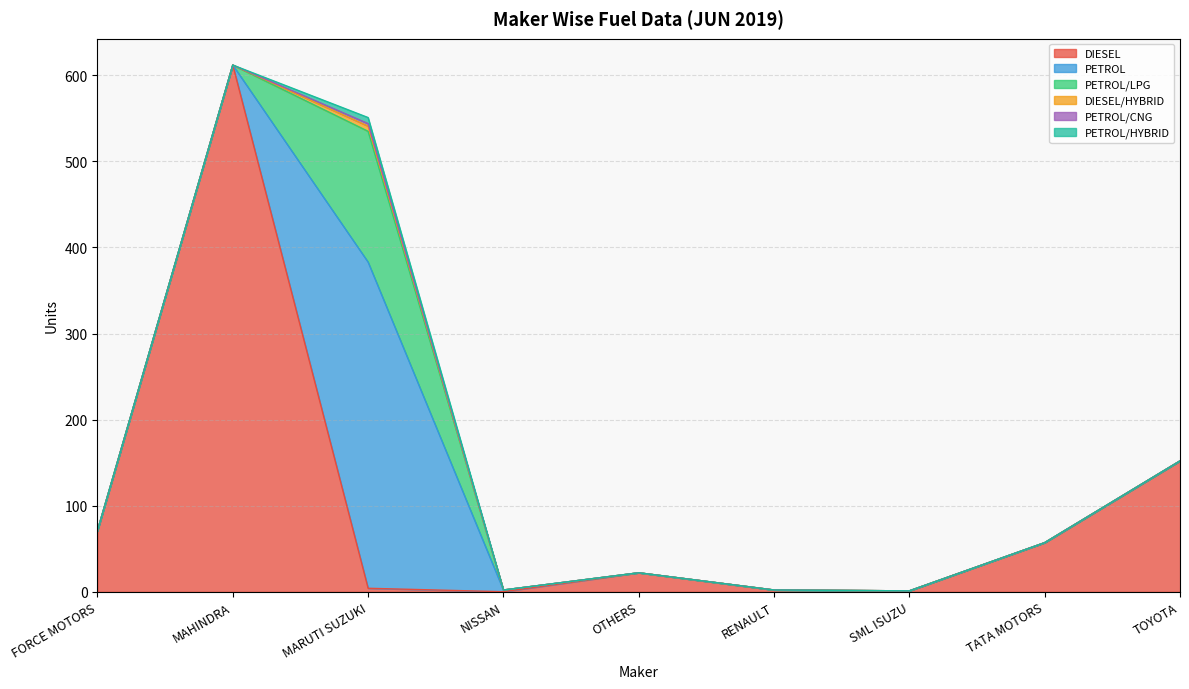

What is the label of the 1st point from the right?

TOYOTA